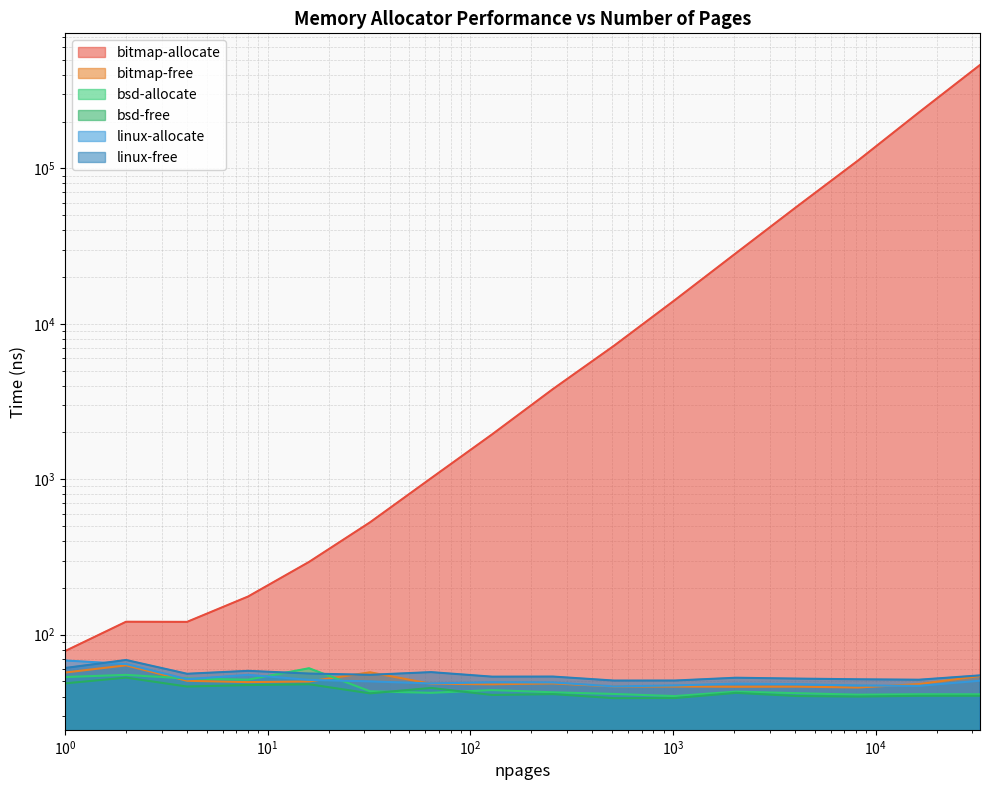

Reading left to right, transcribe all the data shown in this chart.

bitmap-allocate: 78.4	121.1	120.9	175.9	293.8	528.3	1015.0	1942.9	3808.8	7227.3	14240.4	28499.5	56869.4	112332.2	229414.0	462821.0
bitmap-free: 57.1	63.5	50.5	49.5	50.0	57.2	48.3	48.0	48.6	46.4	46.4	46.2	46.3	45.7	48.1	54.2
bsd-allocate: 53.4	55.1	52.2	51.4	60.8	43.2	42.2	44.0	42.6	41.5	40.3	43.0	42.0	41.1	41.4	41.3
bsd-free: 48.6	52.9	46.4	47.4	48.0	41.9	45.4	40.9	41.5	39.0	39.1	42.2	40.3	40.0	40.4	40.4
linux-allocate: 68.2	64.8	51.7	55.1	51.2	50.0	48.6	49.4	49.2	46.5	47.1	48.4	48.0	47.1	46.8	50.6
linux-free: 61.0	68.7	56.0	58.5	56.2	55.2	57.4	53.7	53.8	50.7	50.7	52.8	52.2	51.6	51.3	54.7